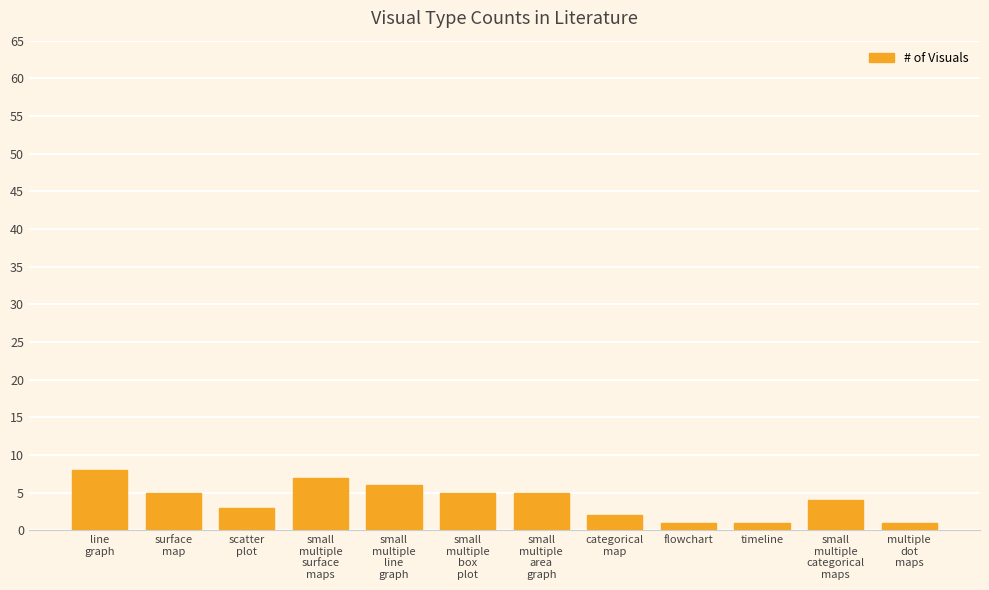

Between flowchart and small
multiple
box
plot, which is larger?

small
multiple
box
plot